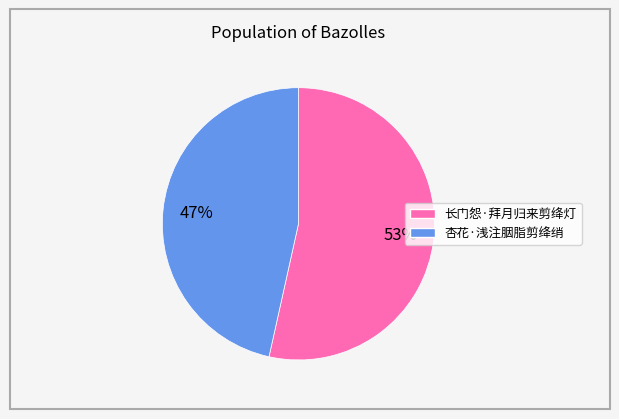

To the nearest percent, what is the average slice percentage?

50%